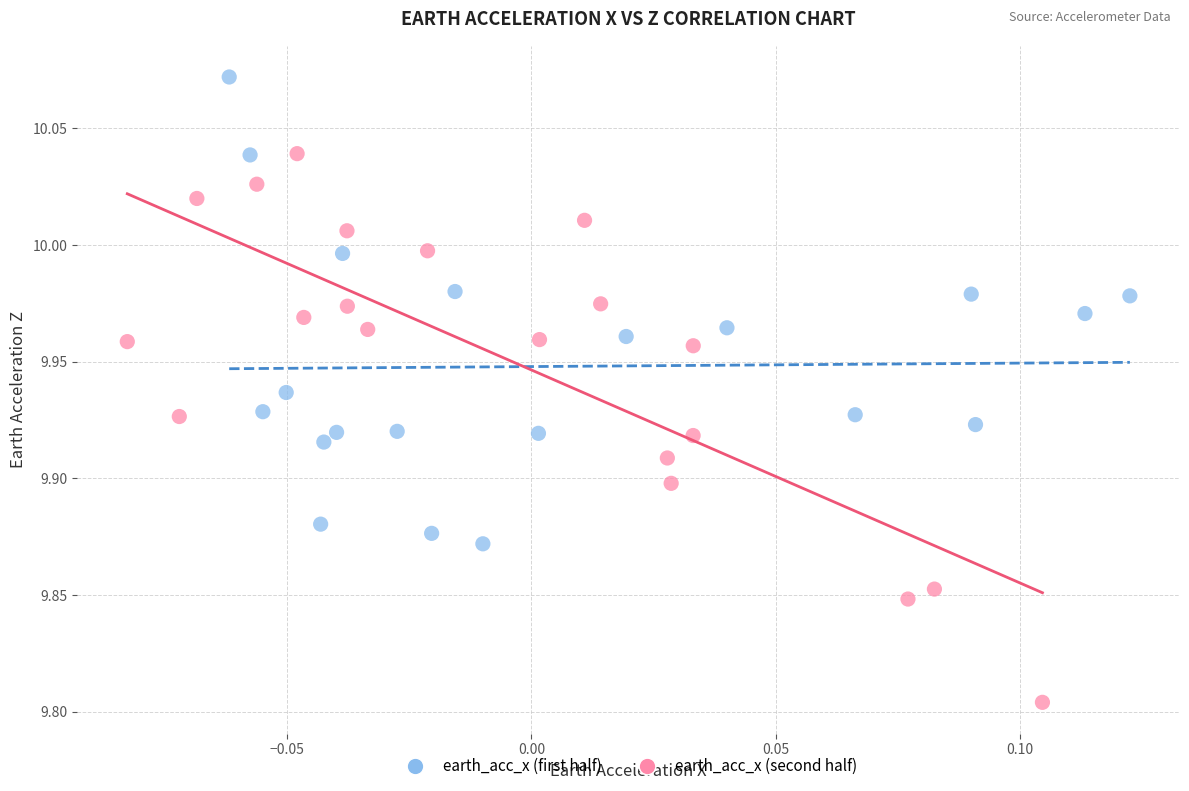

Which series reaches the maximum Y coordinate?

earth_acc_x (first half)